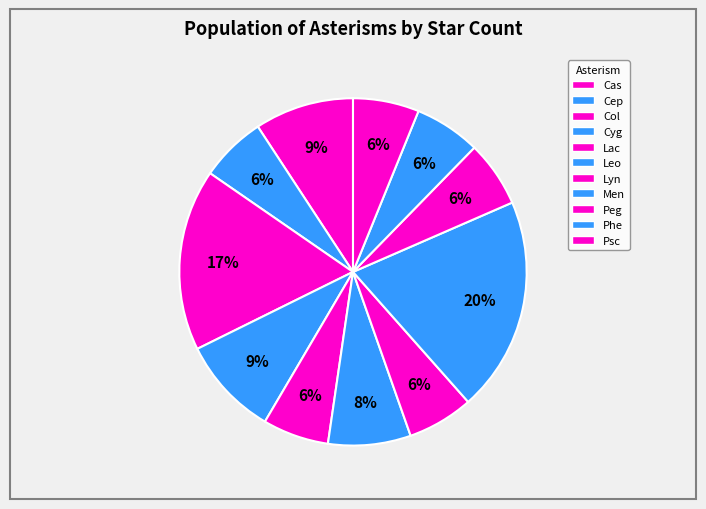

True or false: Cep accounts for 12% of the total.

False